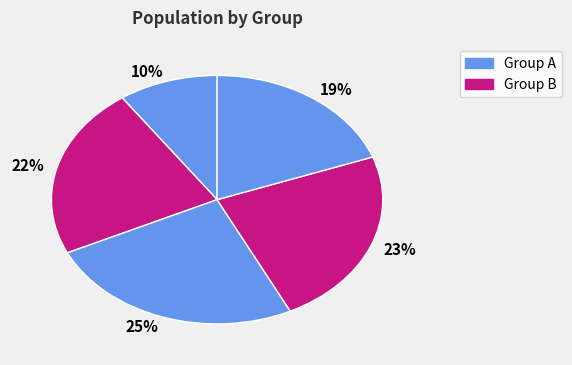

To the nearest percent, what is the average slice percentage?

20%